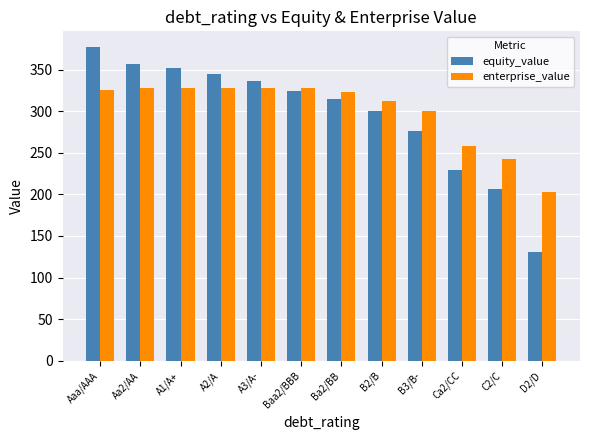

Is the value of equity_value at A2/A greater than the value of enterprise_value at A2/A?

Yes